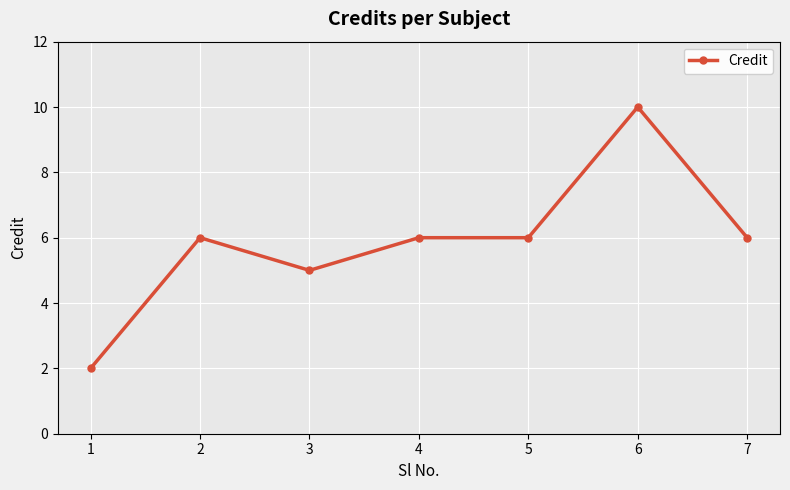

What is the value of the 1st point from the left?

2